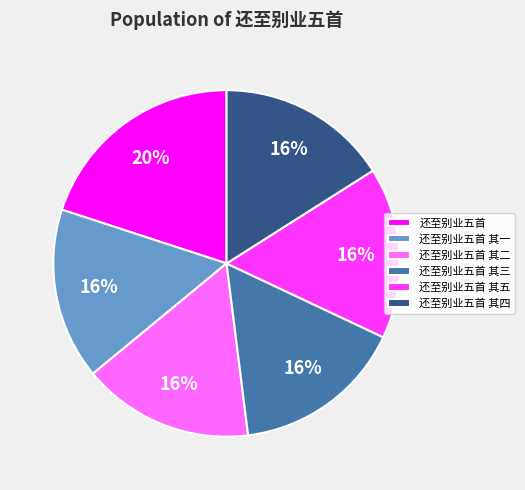

To the nearest percent, what portion does 还至别业五首 represent?

20%